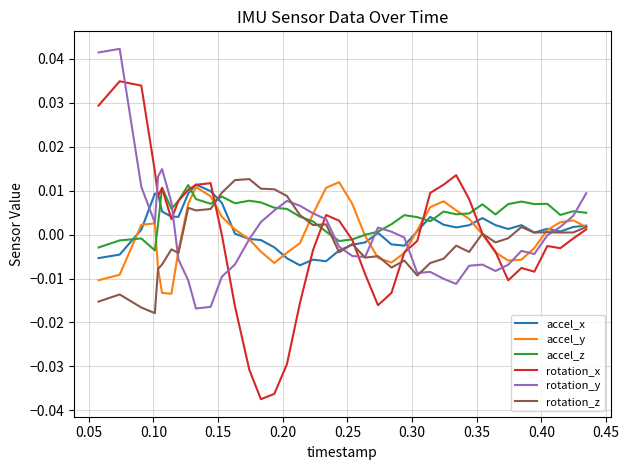

Which series has the widest spread of values?

rotation_x